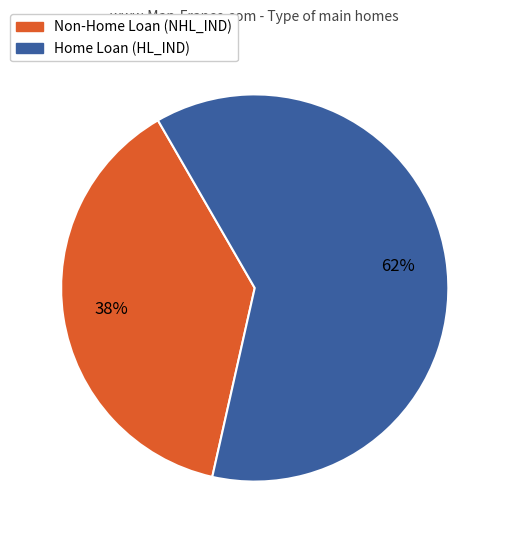

Is there a majority slice in this chart?

Yes